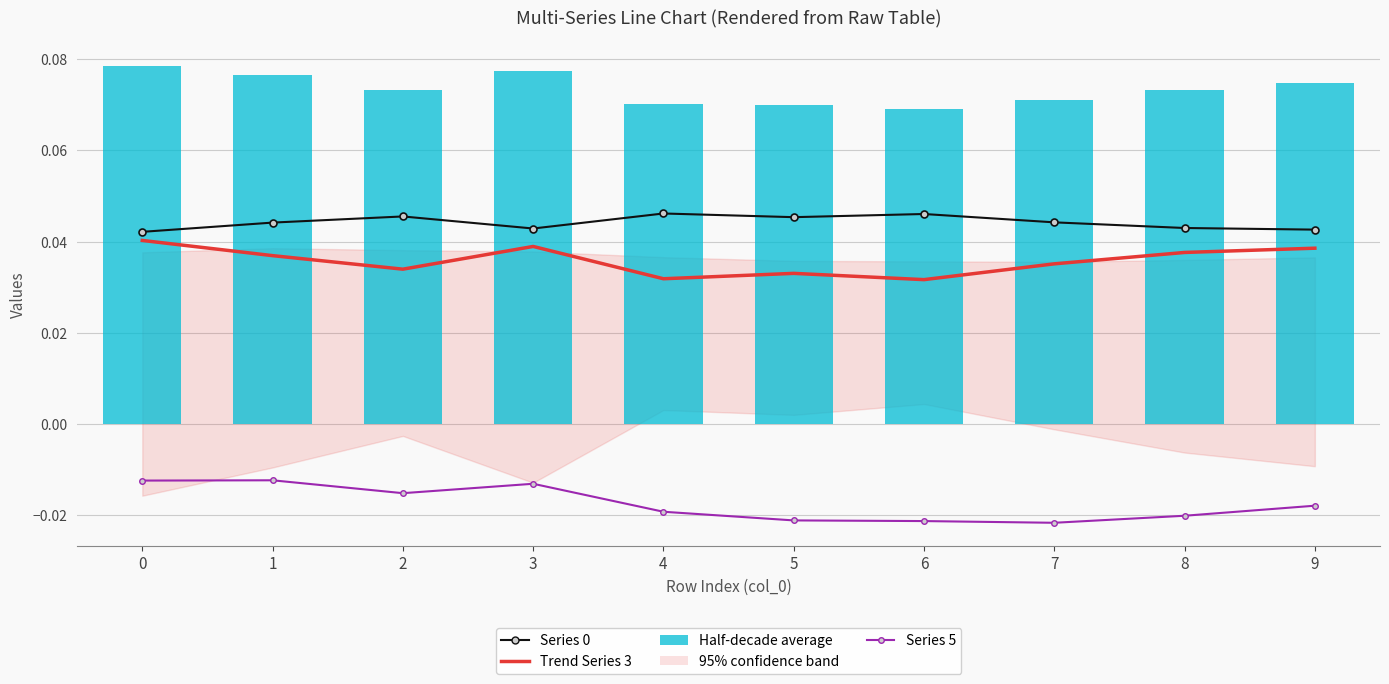

Between 2 and 5, which series saw the biggest shift?

Series 5